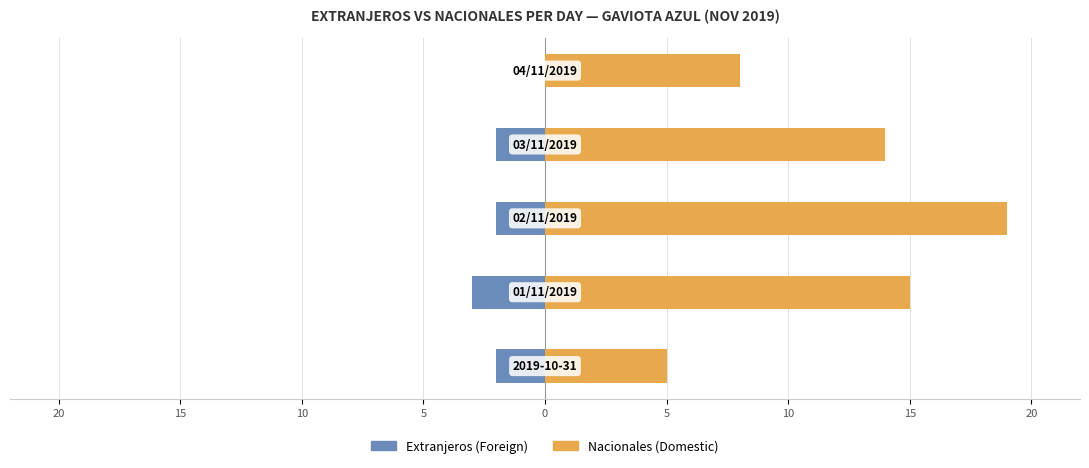

How many Extranjeros (Foreign) values are between -2 and -1?

3